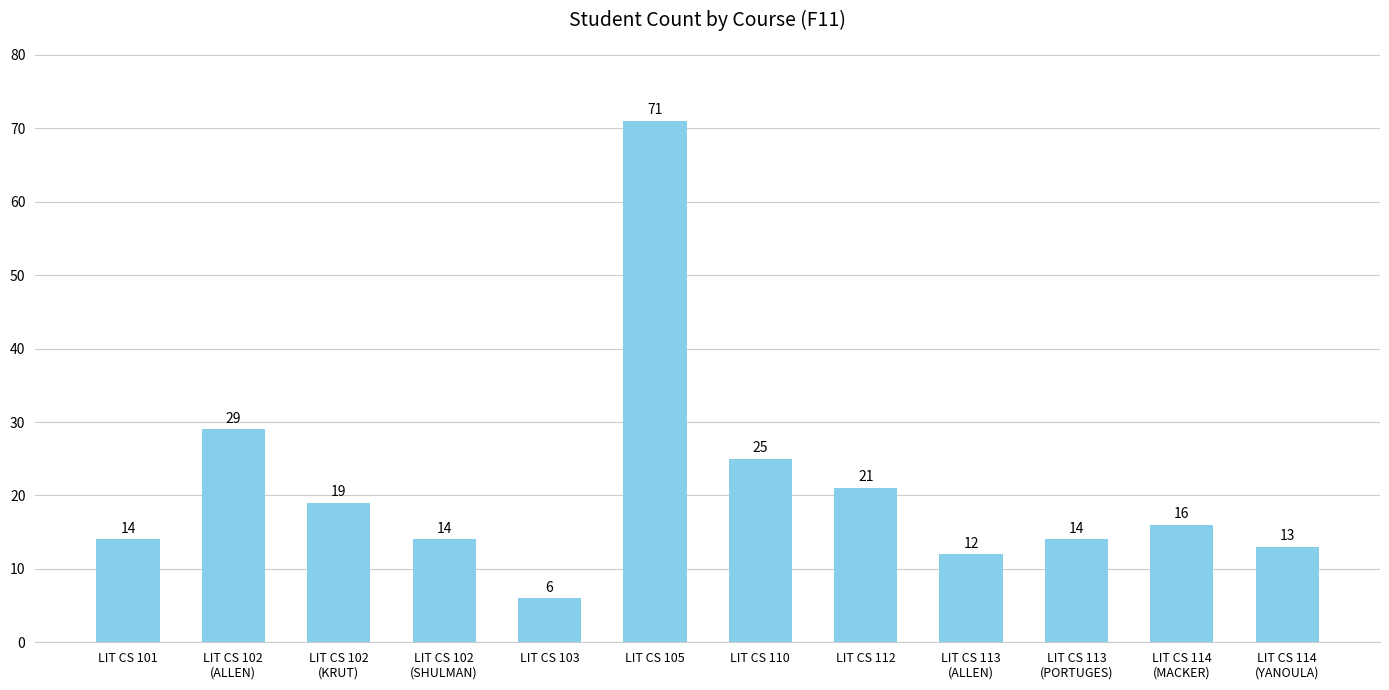

Which label corresponds to the smallest value in the chart?

LIT CS 103